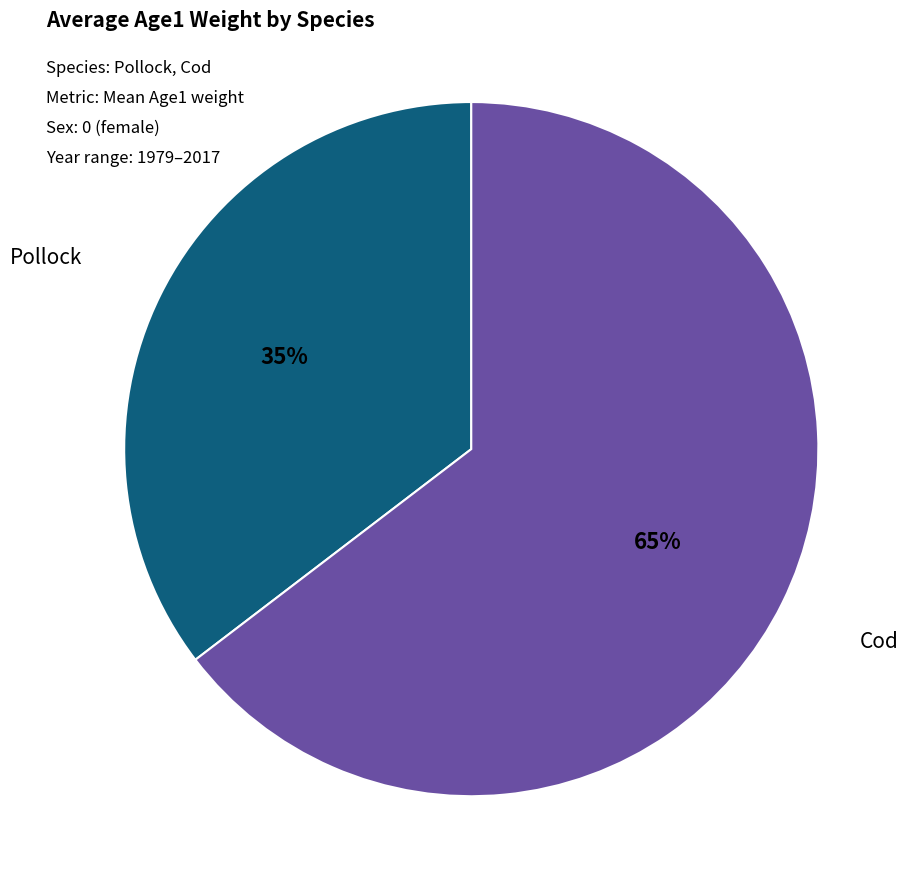

To the nearest percent, what is the average slice percentage?

50%